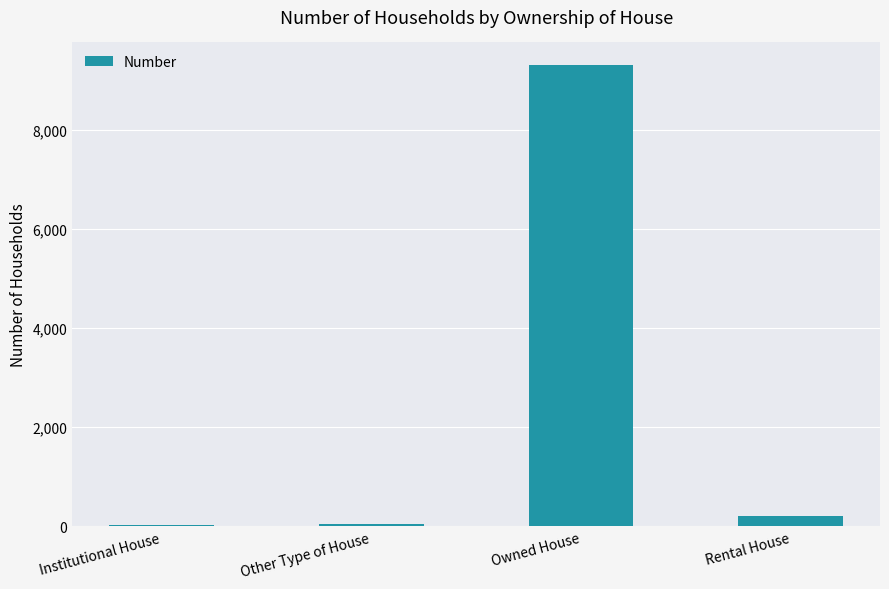

What is the greatest value displayed?

9303